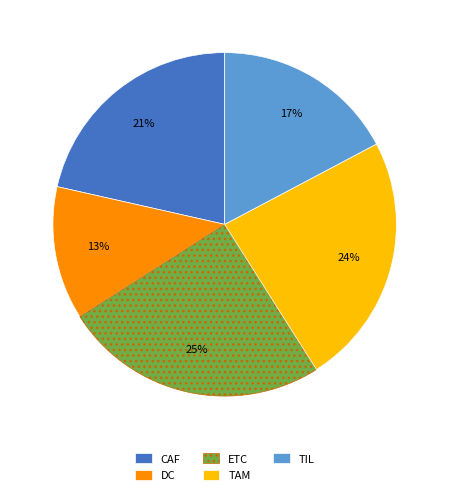

To the nearest percent, what is the difference between the TIL and ETC slice percentages?

8%